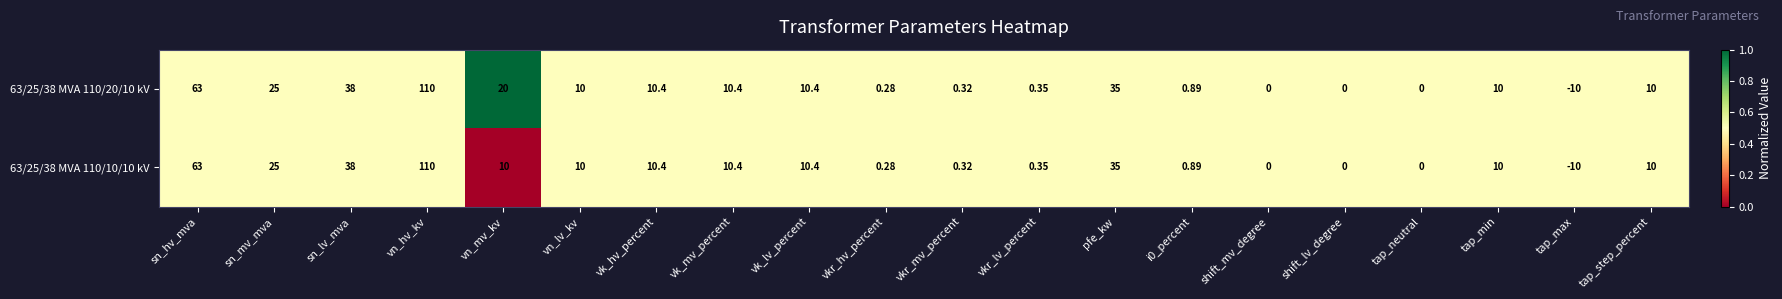

At which category is the sum across all series the highest?

vn_hv_kv